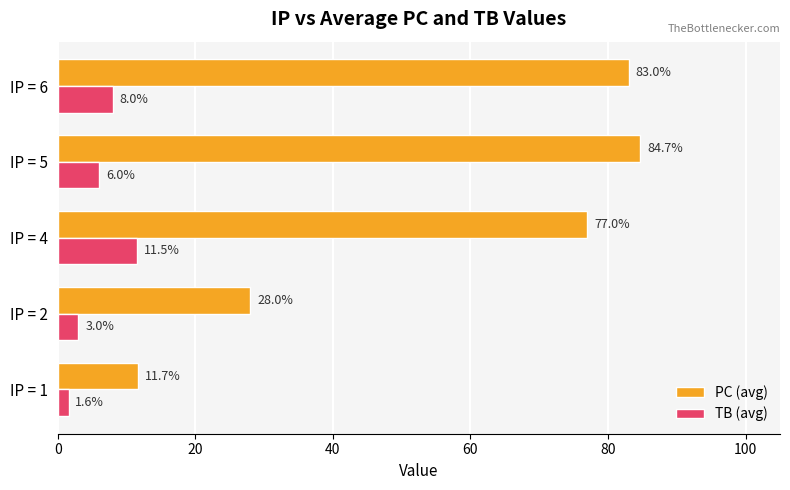

List the series in order of their peak value, lowest first.

TB (avg), PC (avg)